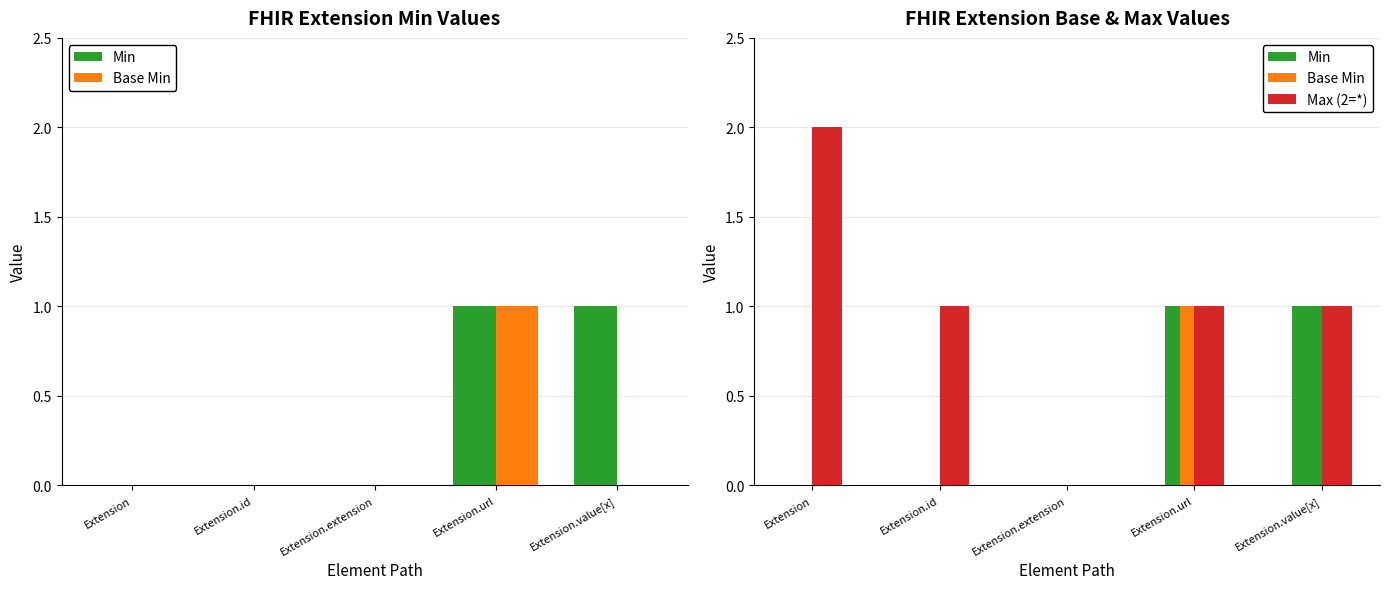

What is the label of the 3rd bar from the right?

Extension.extension